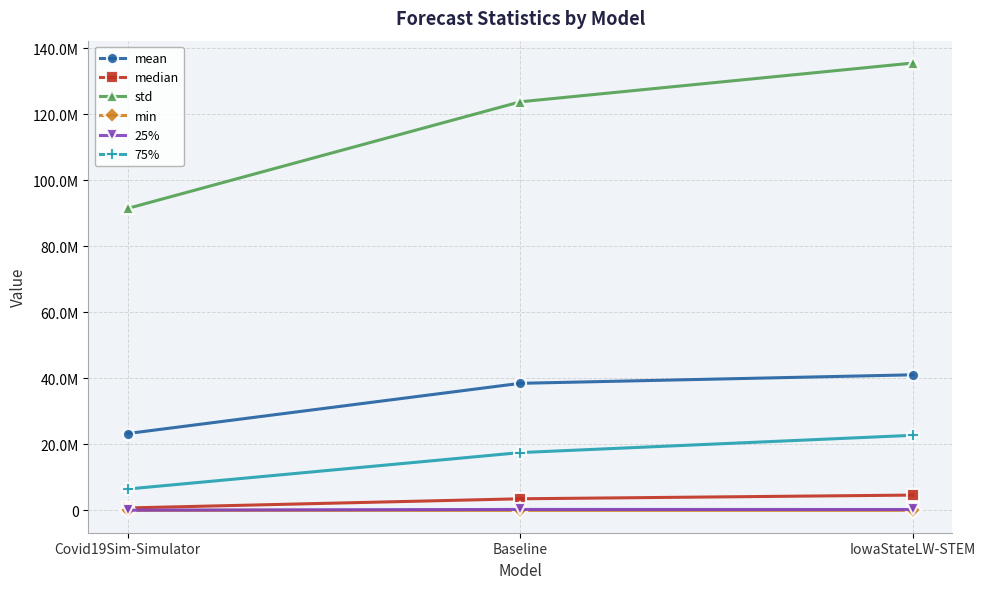

Reading left to right, transcribe all the data shown in this chart.

mean: 23280375.0	38500391.7	41078523.0
median: 724770.1	3508664.2	4631104.0
std: 91504469.6	123818013.4	135563725.4
min: 390.9	2102.9	13813.8
25%: 63091.2	279183.0	262686.5
75%: 6463662.5	17507161.6	22744586.0